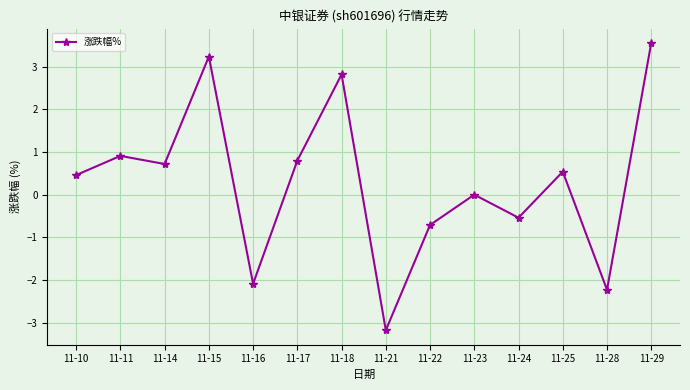

How many distinct data groups are displayed?

1